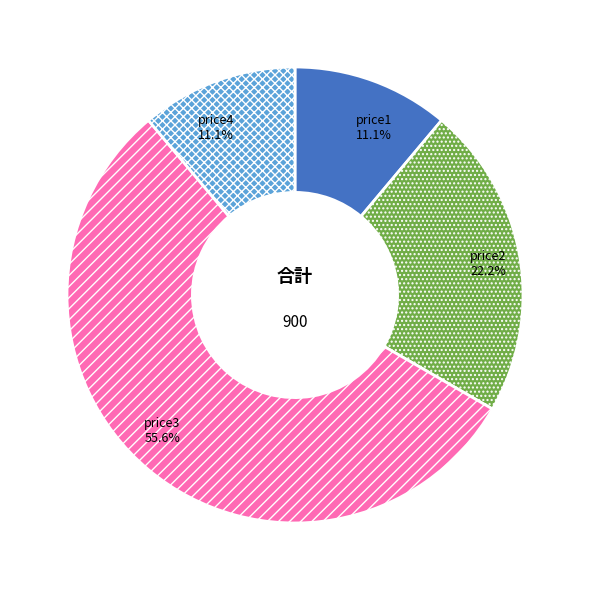

Which category accounts for the majority?

price3